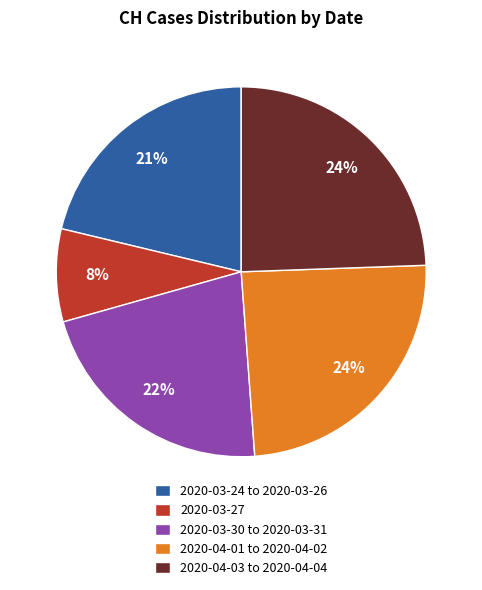

Approximately how many times larger is the value at 2020-03-24 to 2020-03-26 compared to 2020-04-01 to 2020-04-02?

0.9